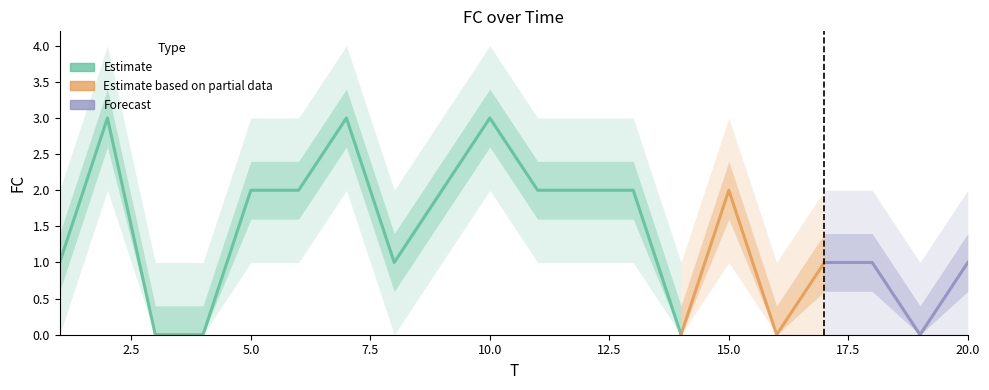

True or false: the data shows 1 at 1.

True